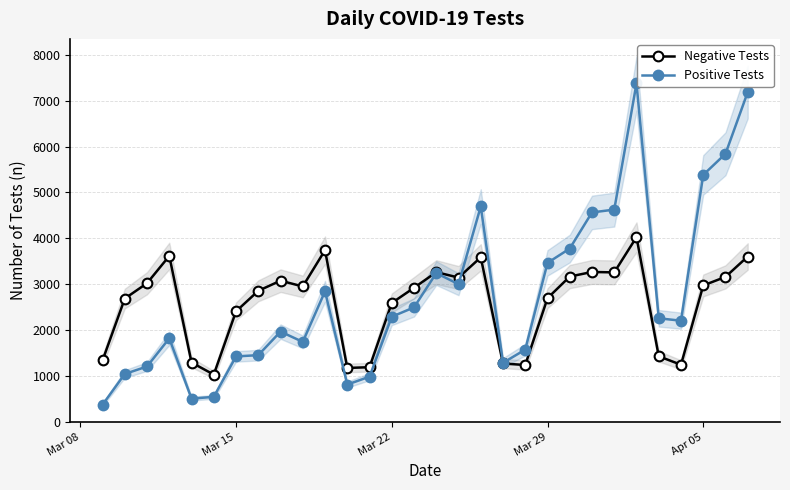

List the series in order of their overall mean, highest first.

Positive Tests, Negative Tests